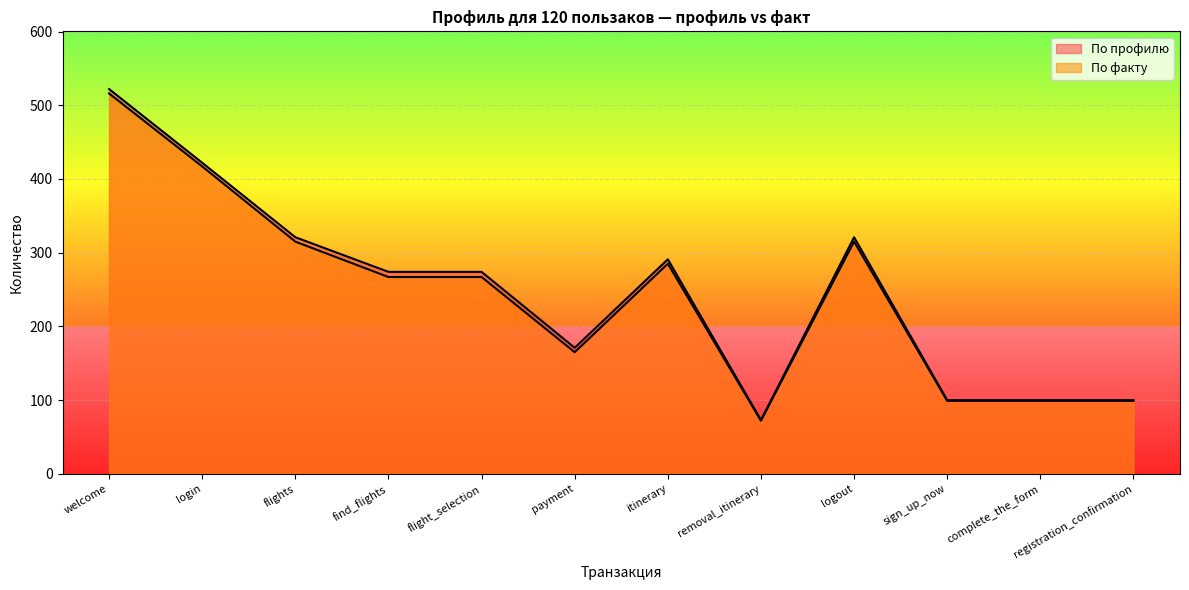

Reading left to right, transcribe all the data shown in this chart.

По профилю: welcome=522	login=422	flights=321	find_flights=274	flight_selection=274	payment=171	itinerary=291	removal_itinerary=73	logout=321	sign_up_now=100	complete_the_form=100	registration_confirmation=100
По факту: welcome=516	login=417	flights=315	find_flights=267	flight_selection=267	payment=165	itinerary=285	removal_itinerary=72	logout=315	sign_up_now=99	complete_the_form=99	registration_confirmation=99